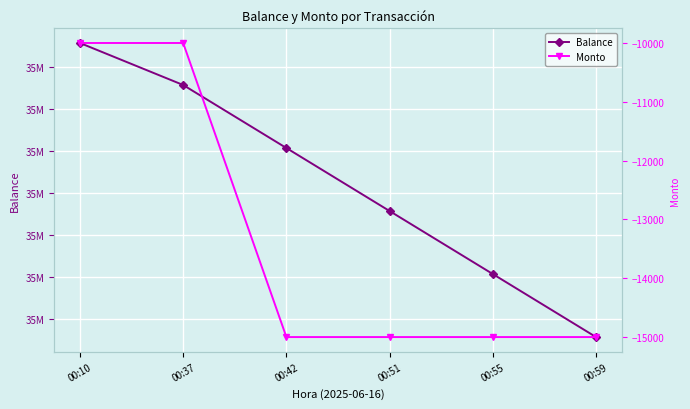

Which label corresponds to the largest value in the chart?

00:10